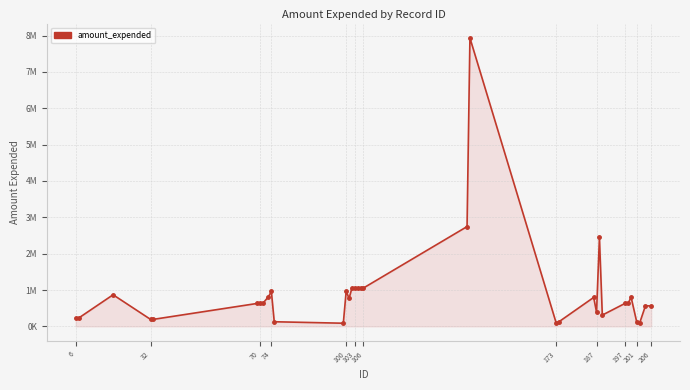

Is this an area chart (filled region under the line)?

Yes